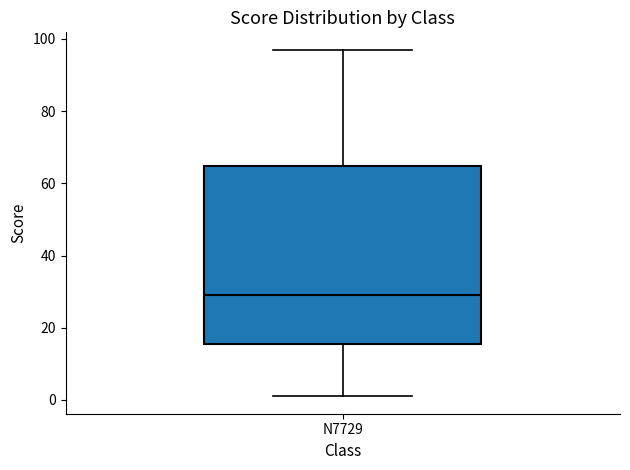

Read this box plot against the y-axis: the position of the median line, the range covered by the box, and the ends of both whiskers. The values are not printed on the chart, so give them approximately, as read against the axis.

median 30, box 16 to 64, whiskers 2 to 98